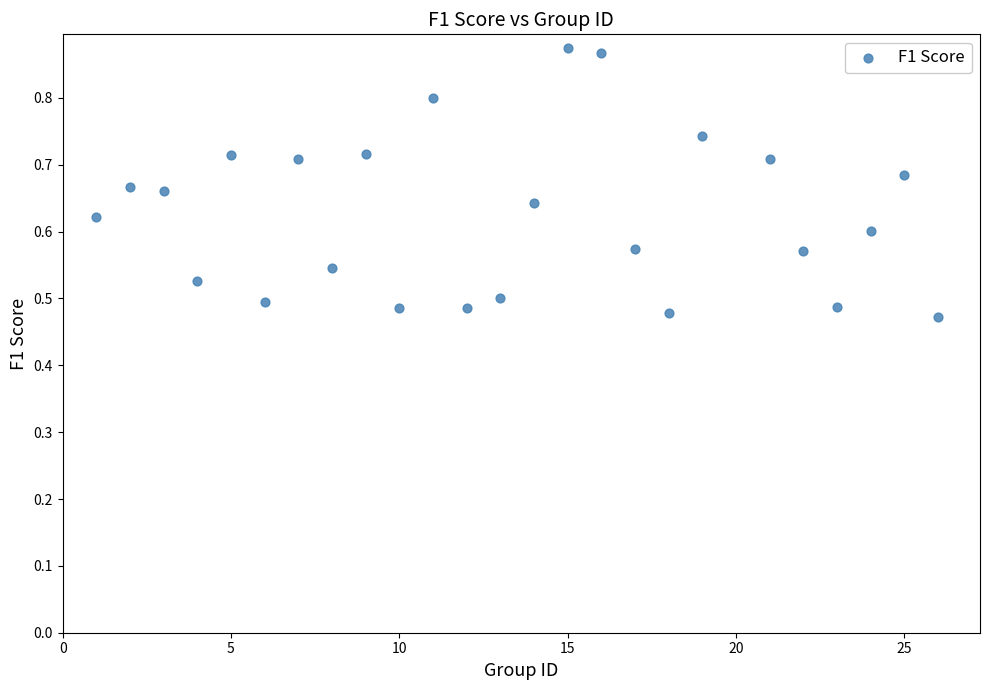

What is the range of X values (max minus min)?

25.0